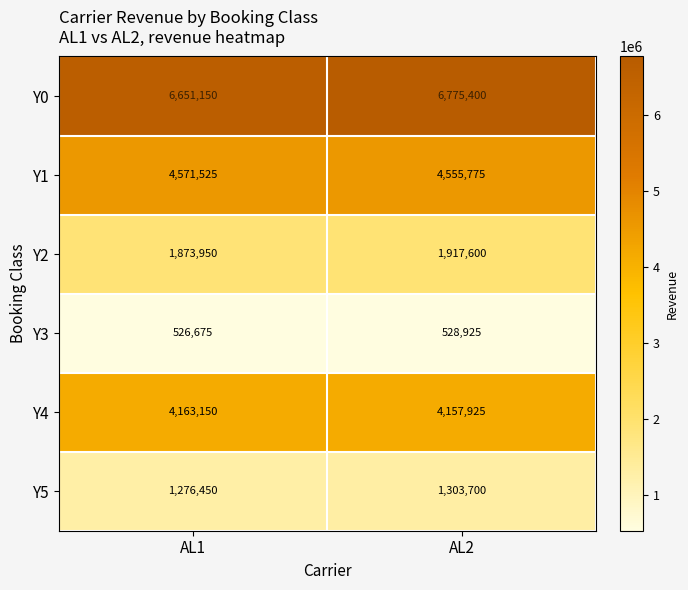

At how many categories does at least one series exceed 3718032?

2